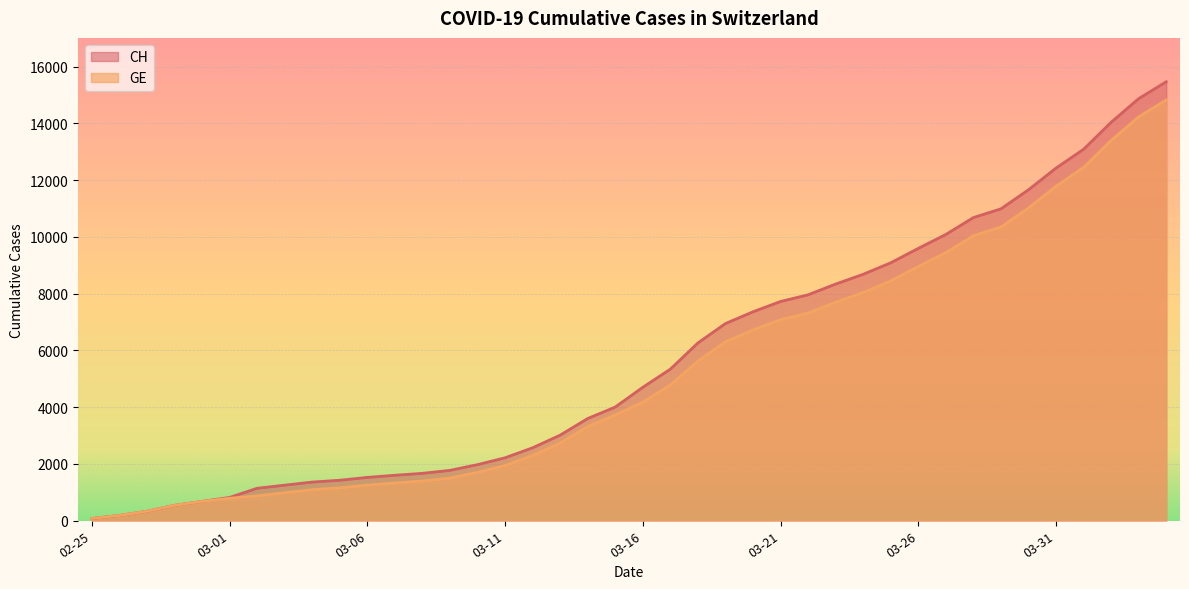

What is the value of the CH point at the 27th from the left?

7958